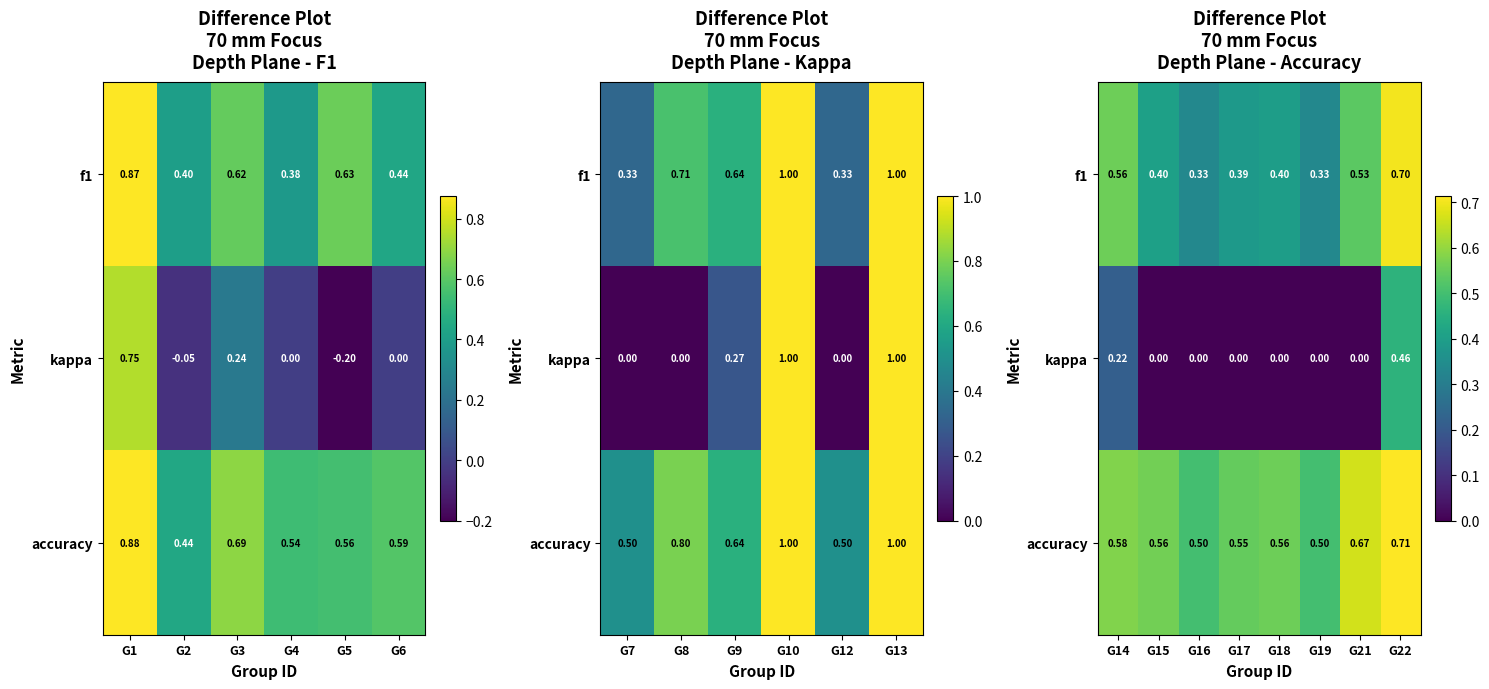

Rank the series at G17 from highest to lowest value.

accuracy, f1, kappa